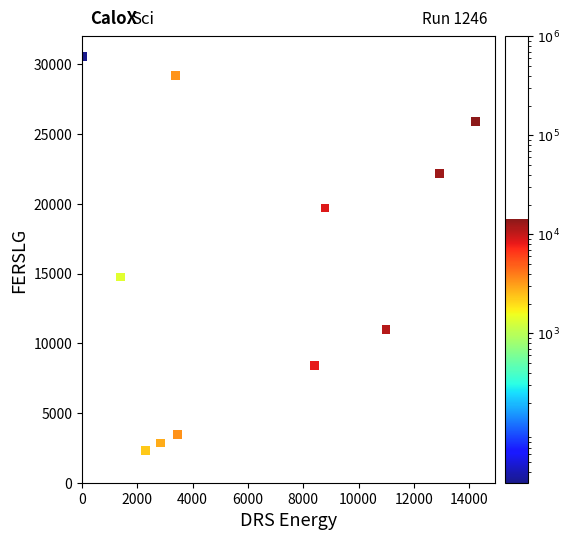

What Y value in the scatter plot is closest to 16436?

14755